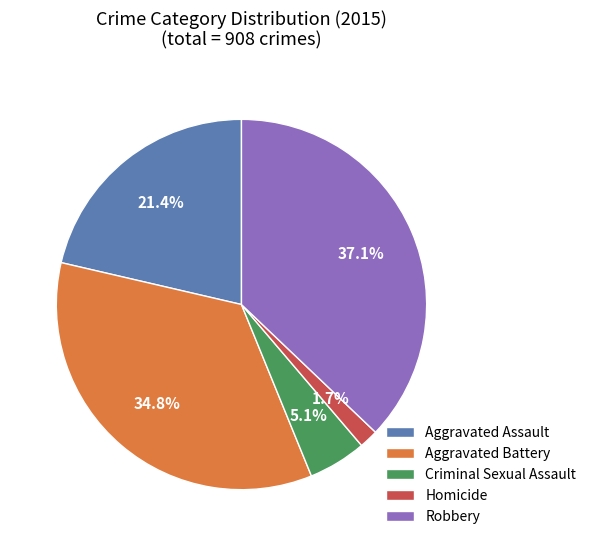

To the nearest percent, what is the difference between the Criminal Sexual Assault and Aggravated Assault slice percentages?

16%